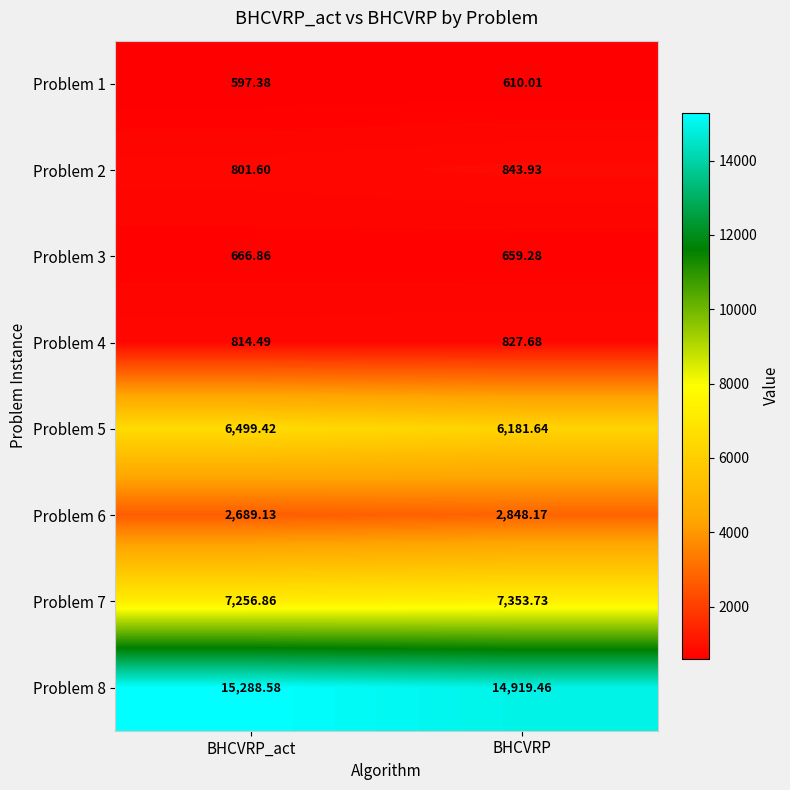

What is the total value across all series at BHCVRP_act?

34614.3